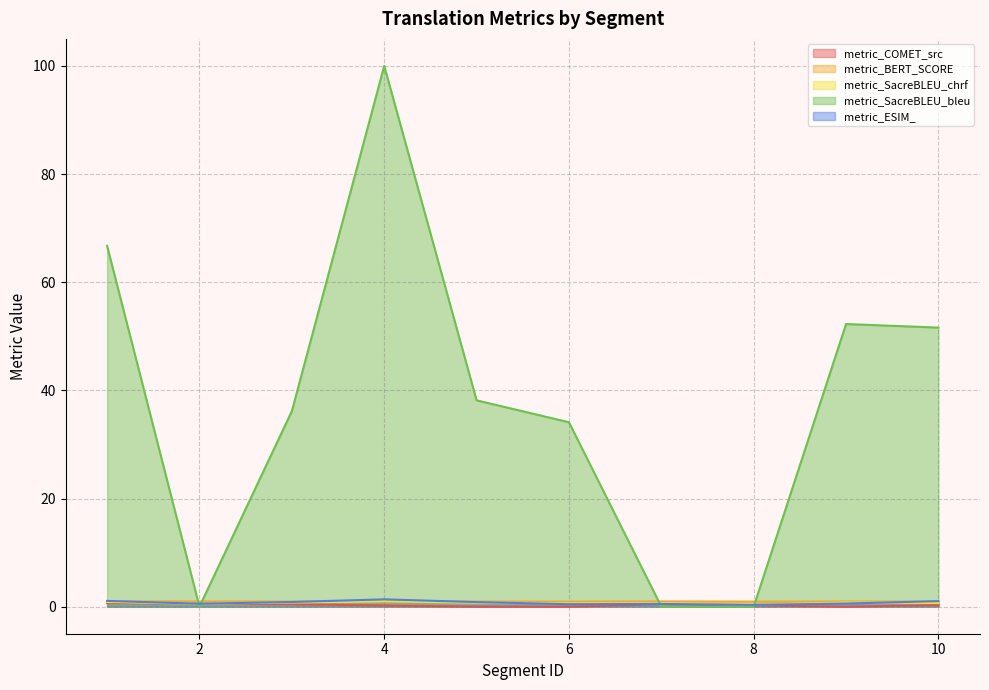

Which series has the largest total across all categories?

metric_SacreBLEU_bleu